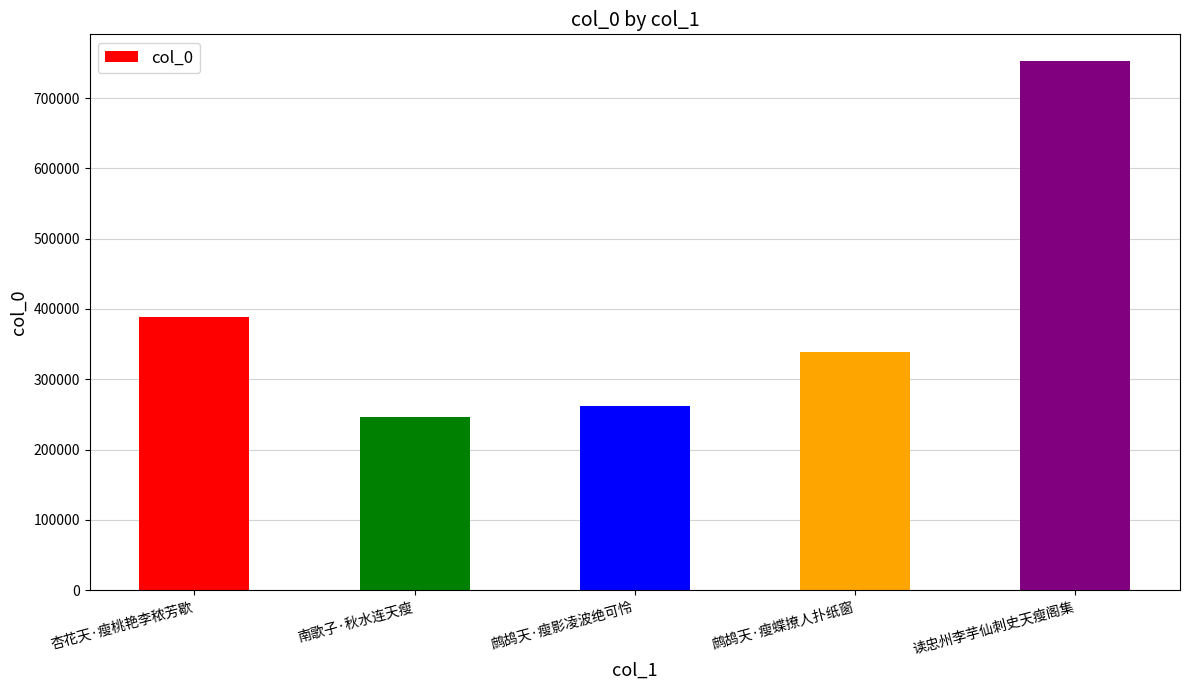

Does the chart contain stacked bars?

No